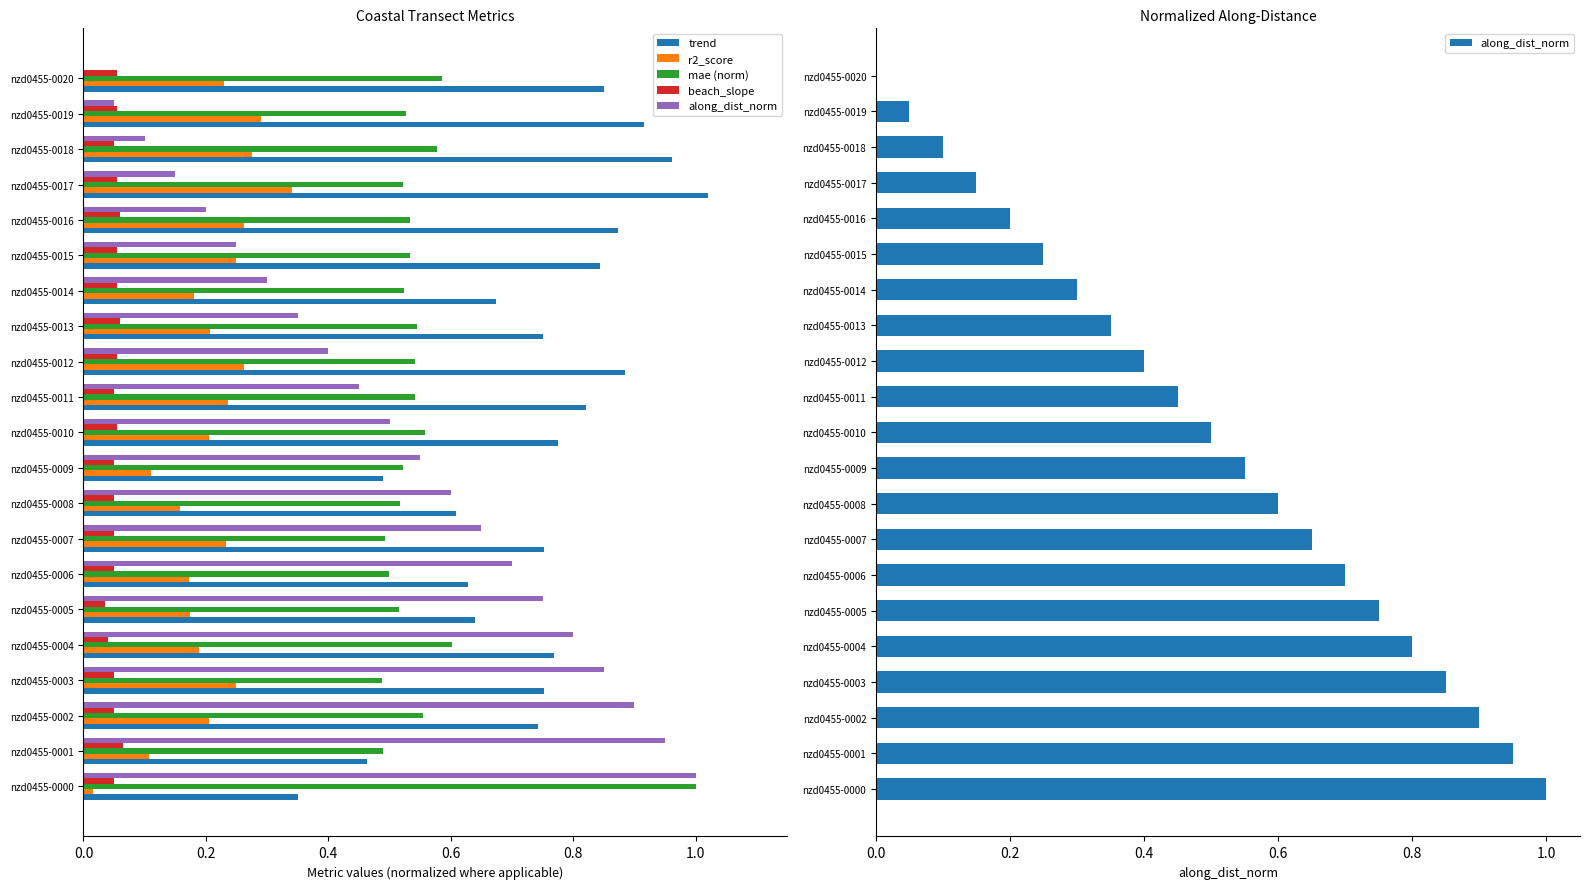

Which series changed the most between nzd0455-0005 and nzd0455-0013?

along_dist_norm